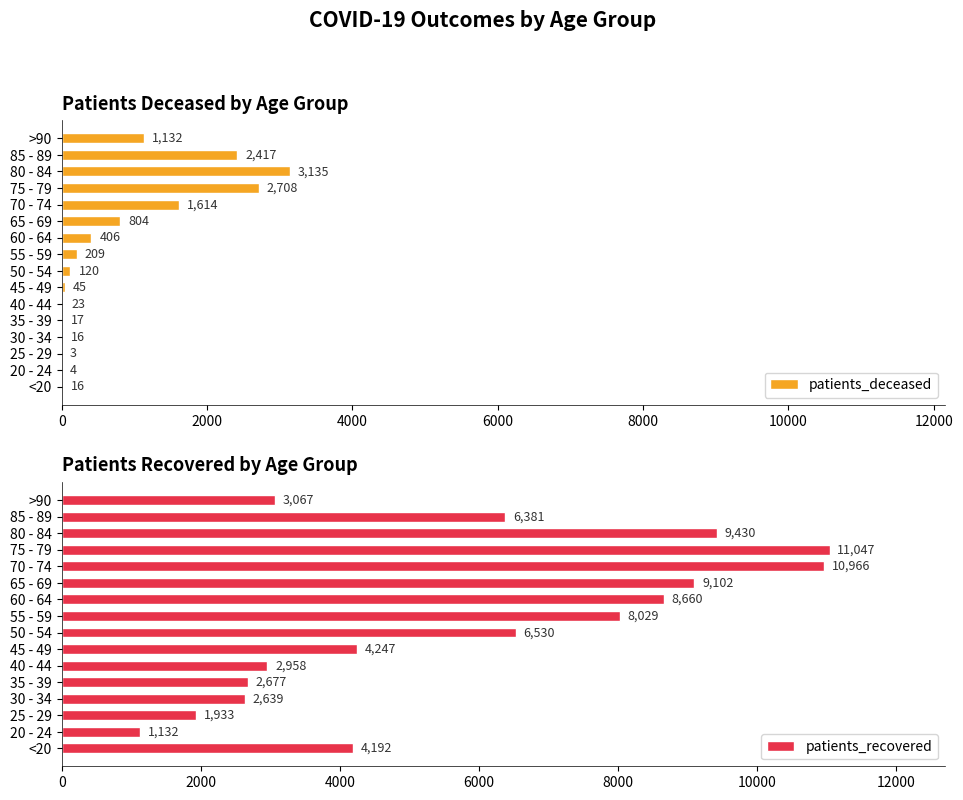

True or false: patients_deceased has a value of 16 at <20.

True